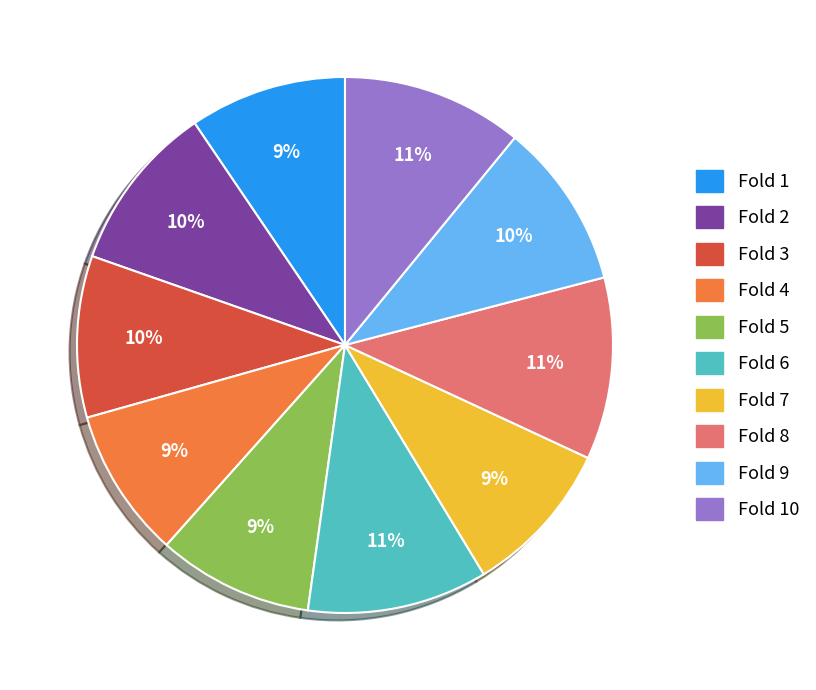

Does Fold 2 represent more than half of the total?

No